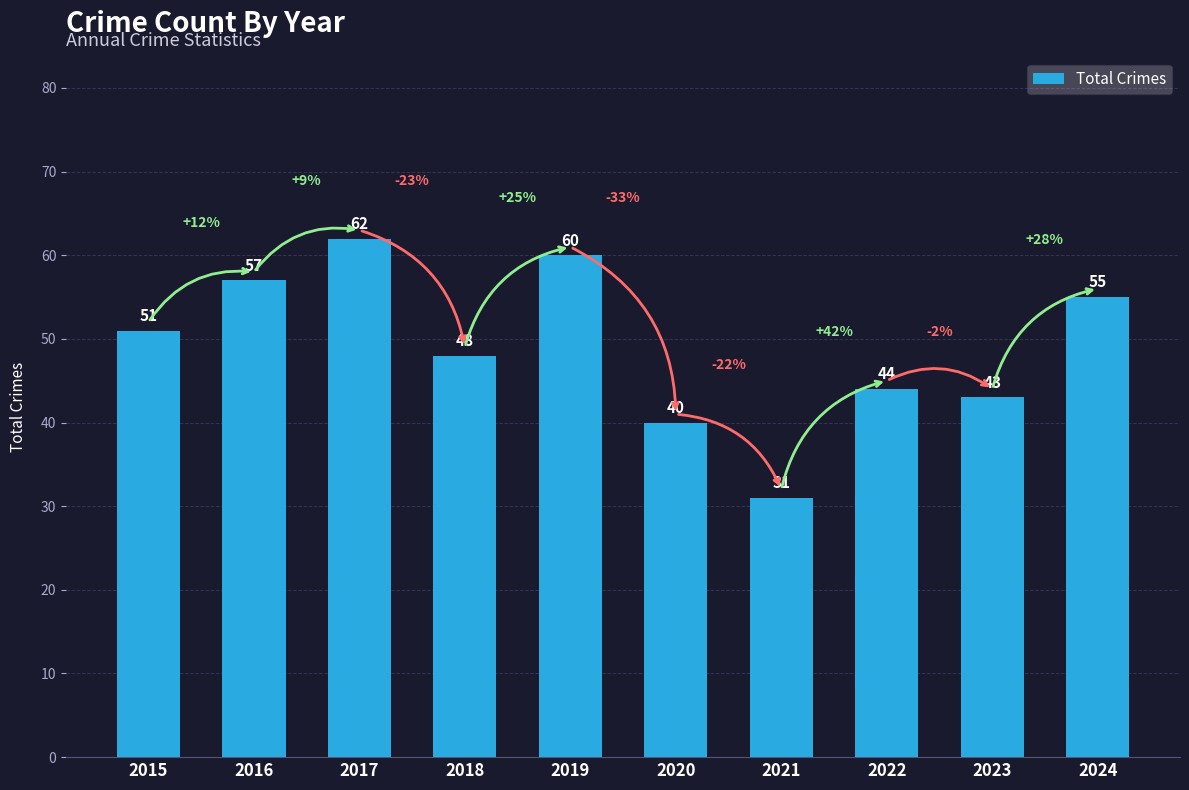

What is the difference between the values at 2018 and 2021?

17